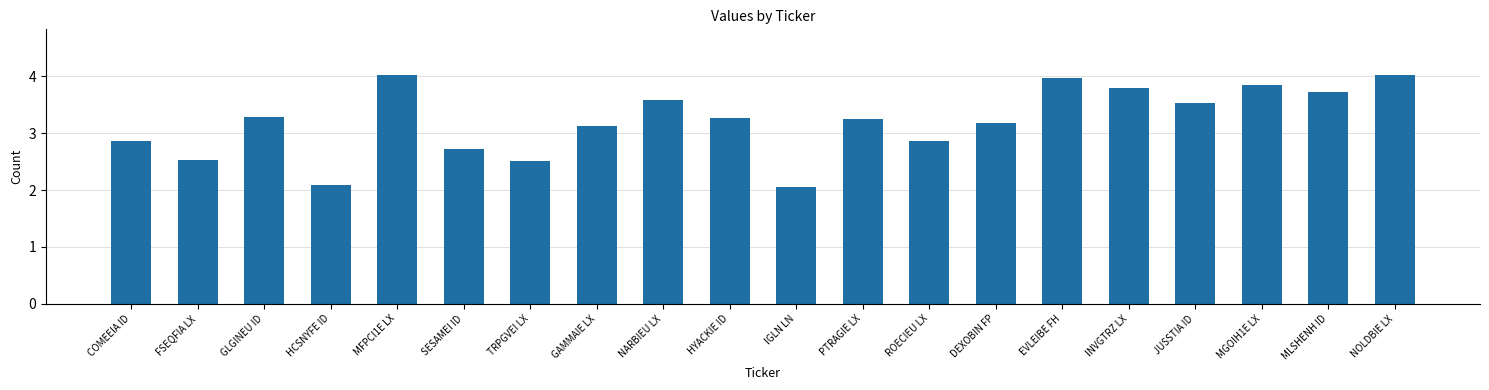

Where does the data first go above 3?

GLGINEU ID